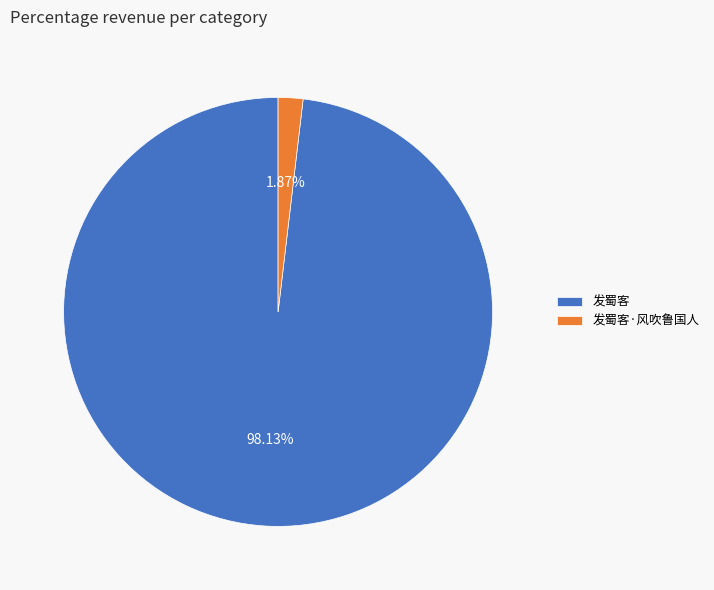

What percentage is the 发蜀客 slice, to the nearest percent?

98%